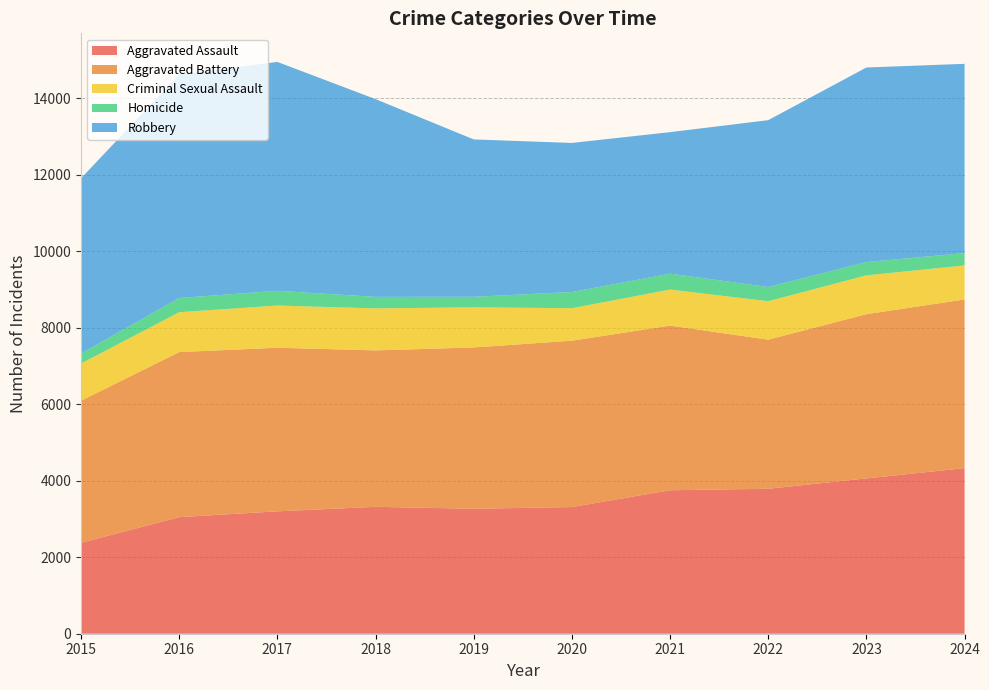

Reading left to right, extract all data points from this chart.

Aggravated Assault: 2378	3049	3201	3319	3268	3313	3753	3791	4062	4331
Aggravated Battery: 3716	4318	4279	4092	4220	4351	4307	3900	4296	4412
Criminal Sexual Assault: 974	1043	1104	1099	1050	850	942	1006	1016	890
Homicide: 261	371	386	301	275	424	416	371	348	322
Robbery: 4583	5849	5986	5172	4116	3899	3701	4365	5088	4951